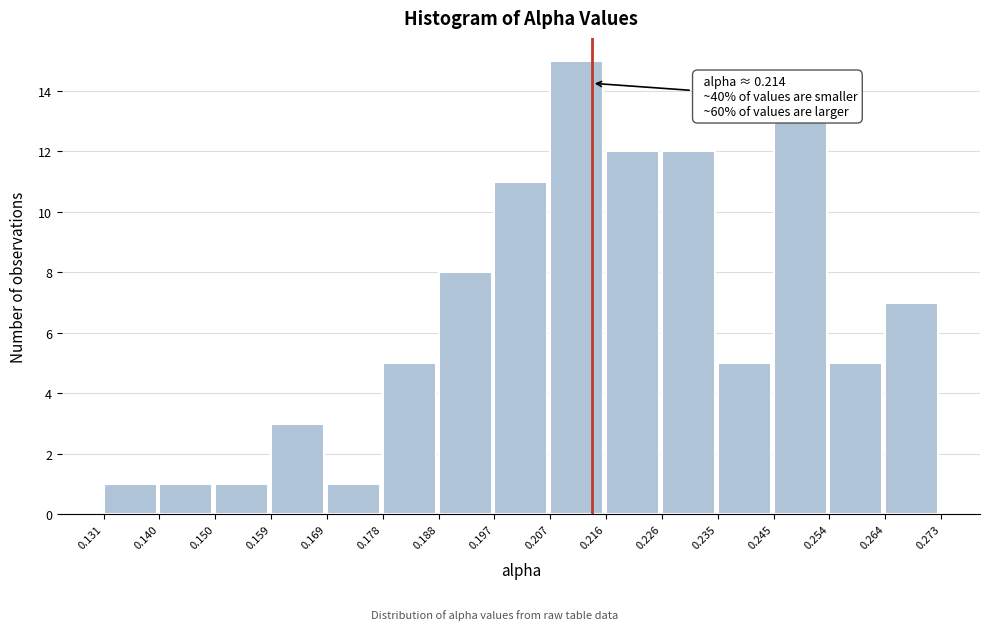

Over which range of the x-axis is the bar tallest?

0.207 to 0.216